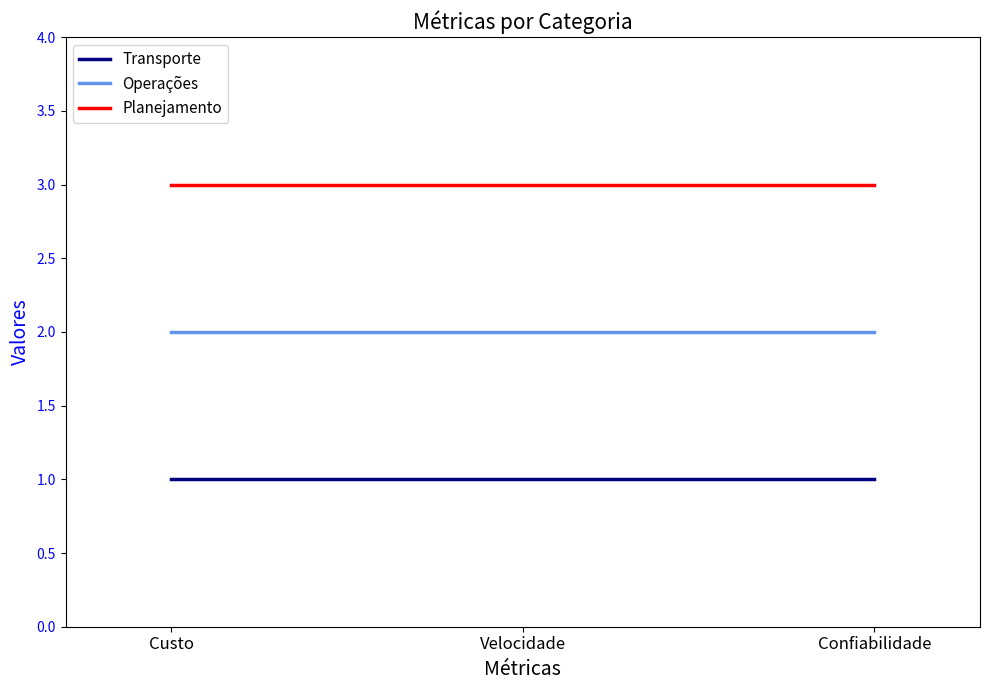

At Confiabilidade, list the series in order from largest to smallest.

Planejamento, Operações, Transporte